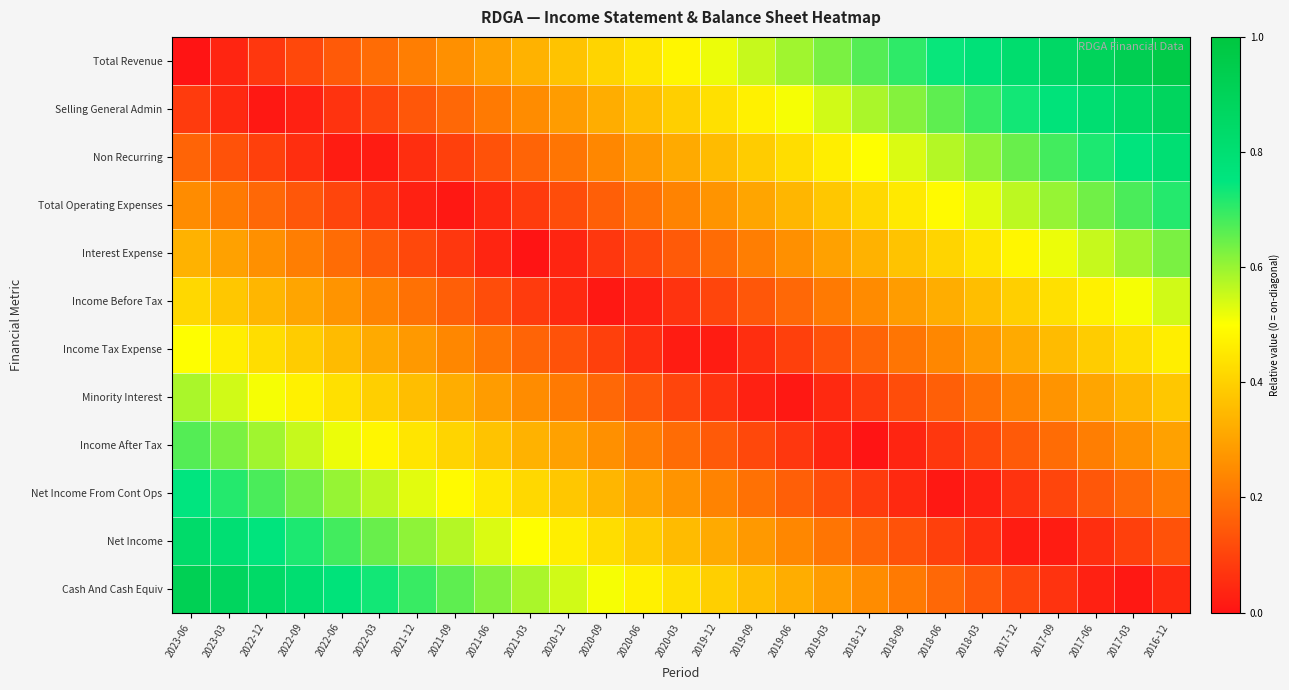

At which category is the sum across all series the highest?

2016-12